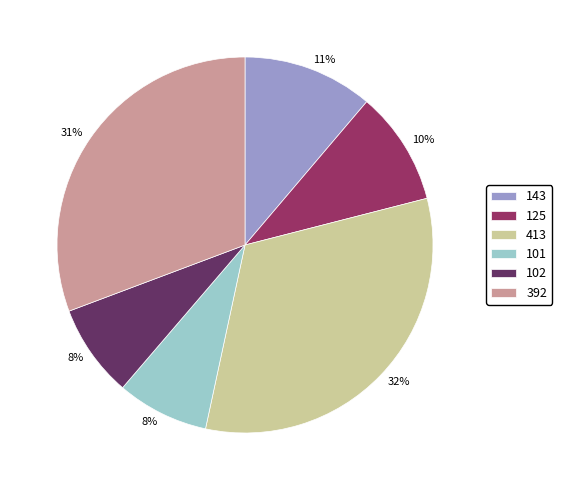

Does 101 account for over 50% of the chart?

No